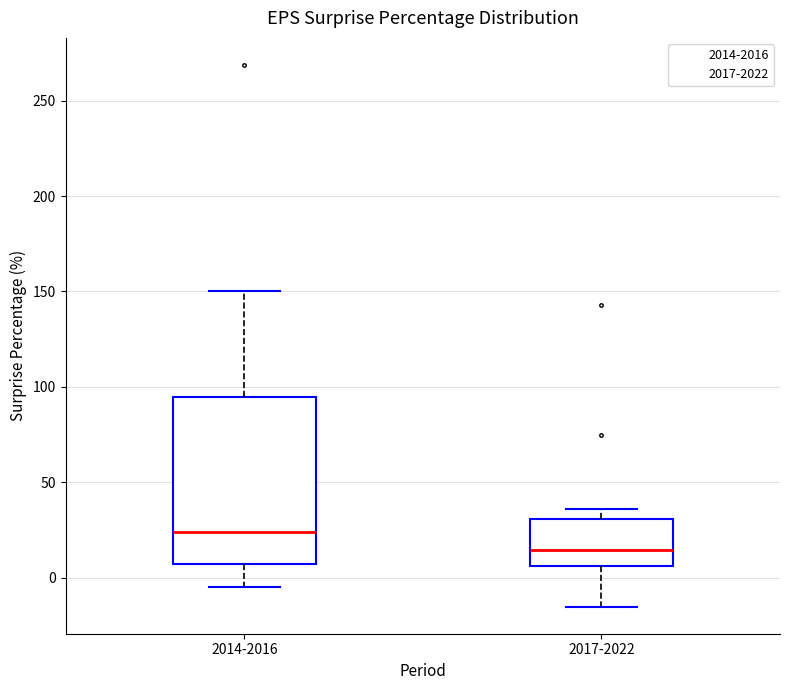

Reading left to right, read every box against the y-axis: the position of its median line, the range the box covers, and the ends of its whiskers. The values are not printed on the chart, so give them approximately, as read against the axis.

2014-2016: median 25, box 5 to 95, whiskers -5 to 150
2017-2022: median 15, box 5 to 30, whiskers -15 to 35